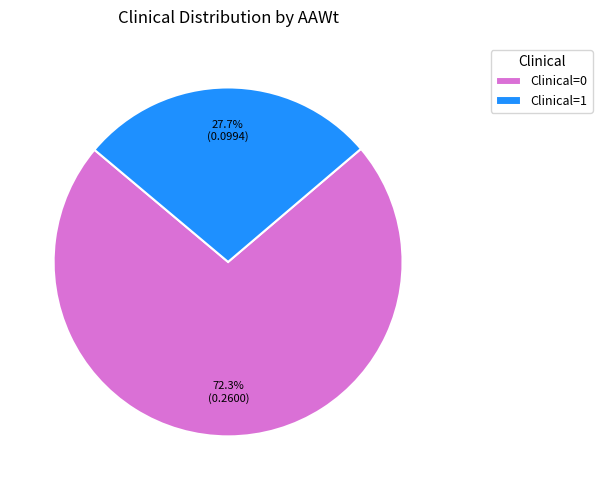

Rank the categories by value from lowest to highest.

Clinical=1, Clinical=0